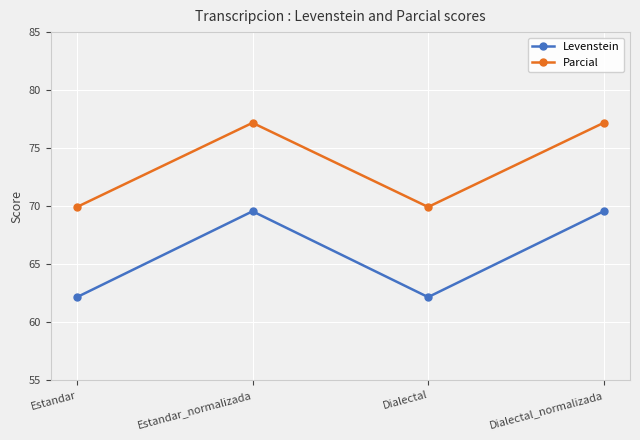

What is the label of the 3rd point from the right?

Estandar_normalizada